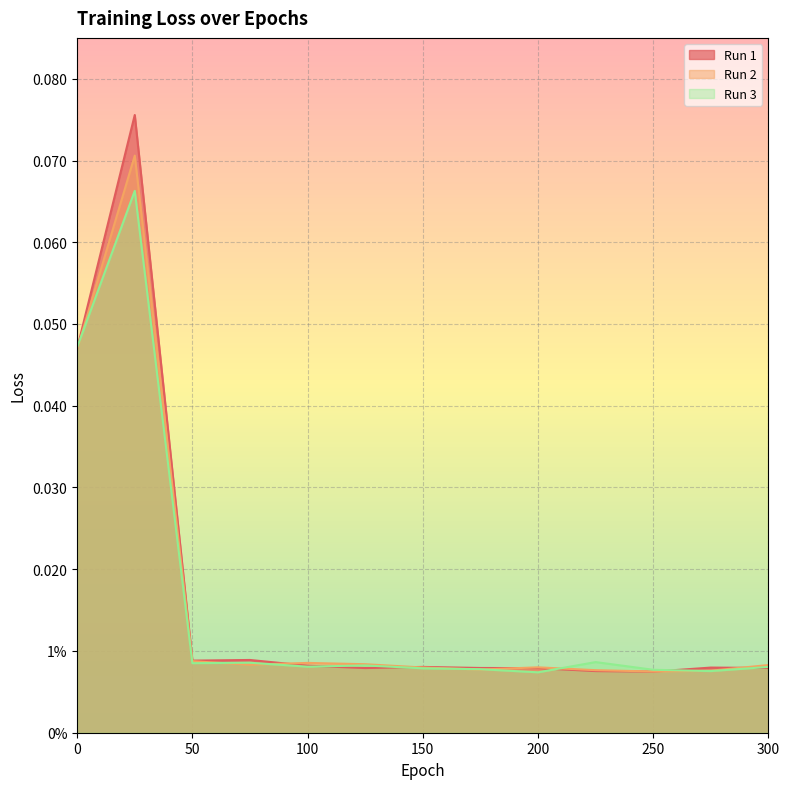

Is the value of loss_run3 at 125 greater than the value of loss_run2 at 300?

No